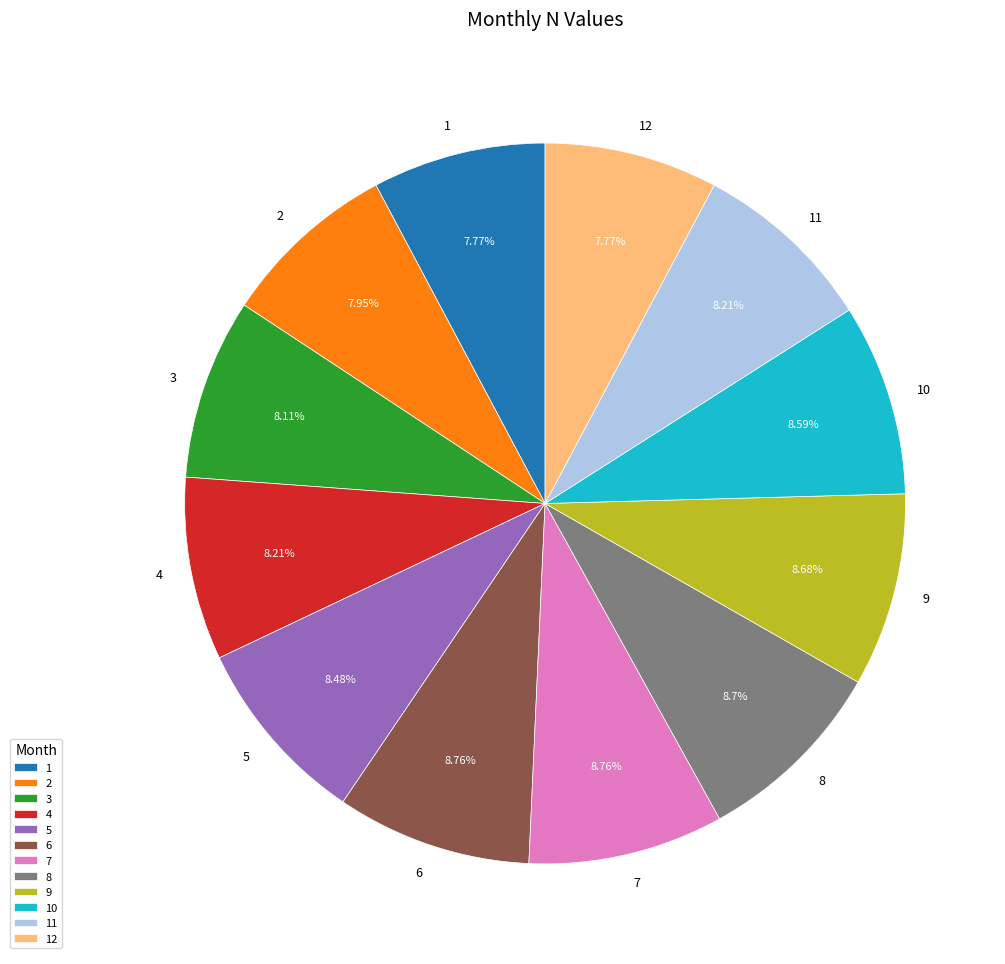

How much of the chart is everything except 7?

91.2%